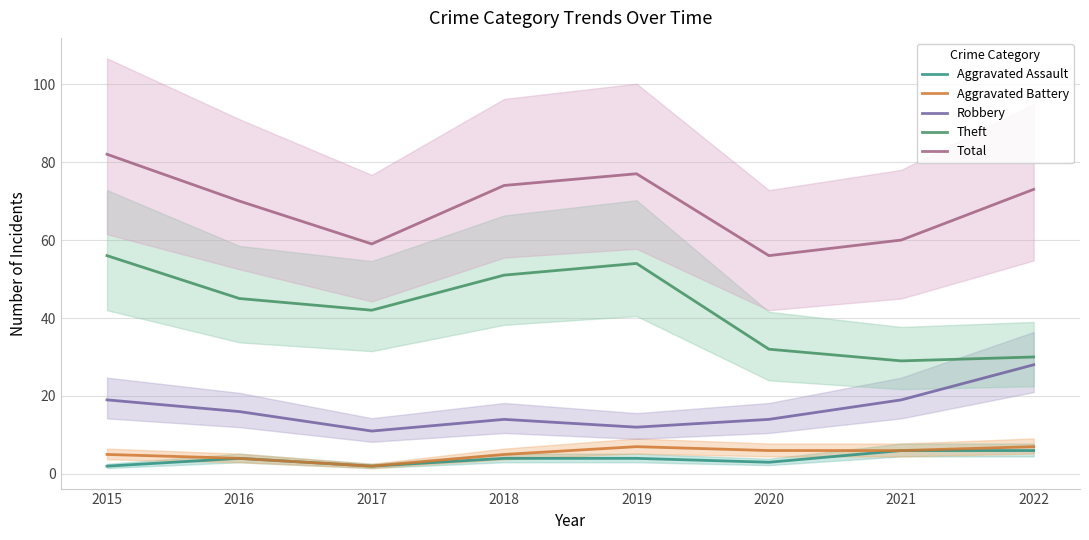

What is the spread (max minus min) of values at 2021?

54